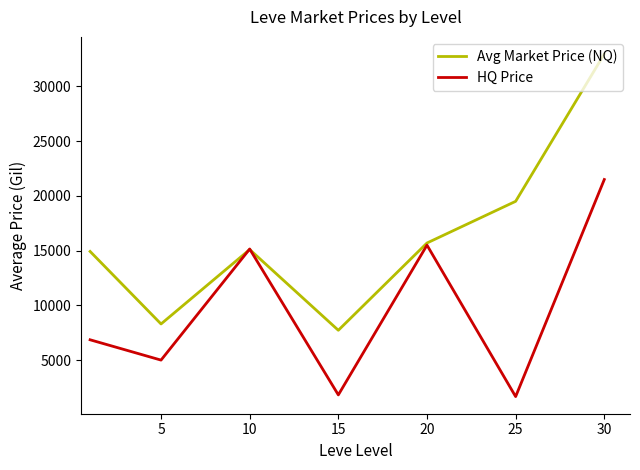

List the series in order of their peak value, lowest first.

HQ Price, Avg Market Price (NQ)